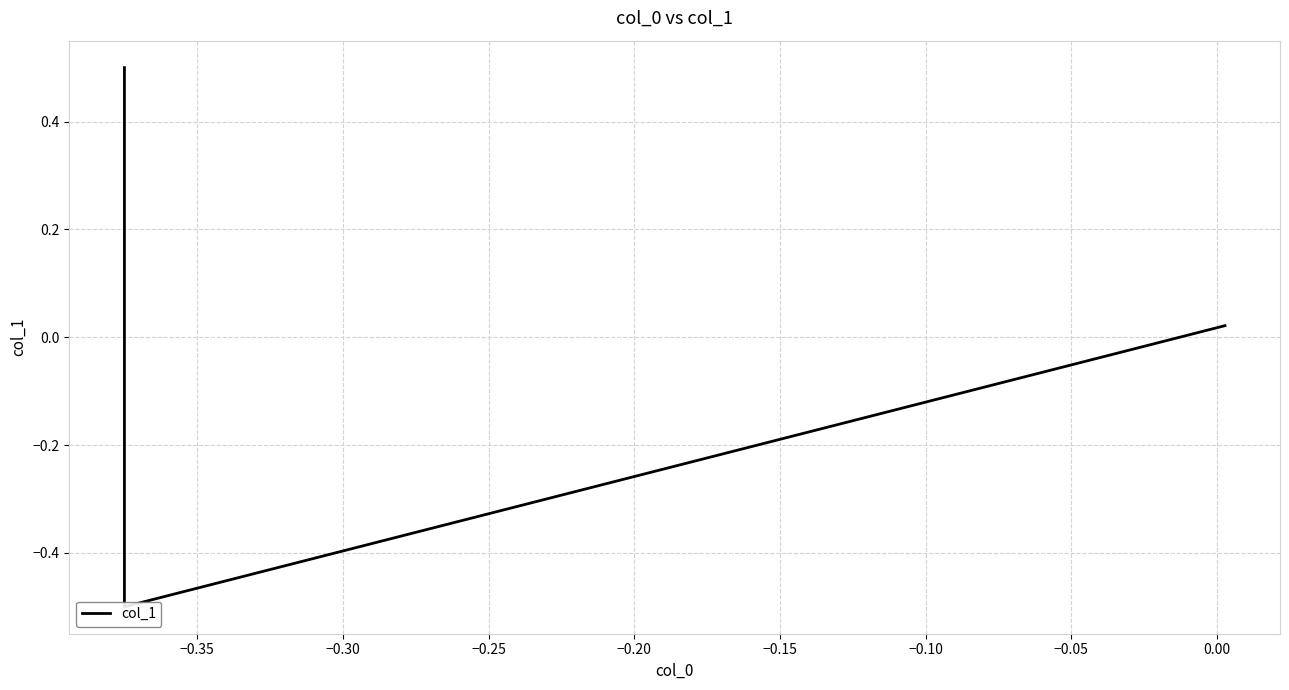

Which has a higher value, −0.40 or −0.30?

−0.40